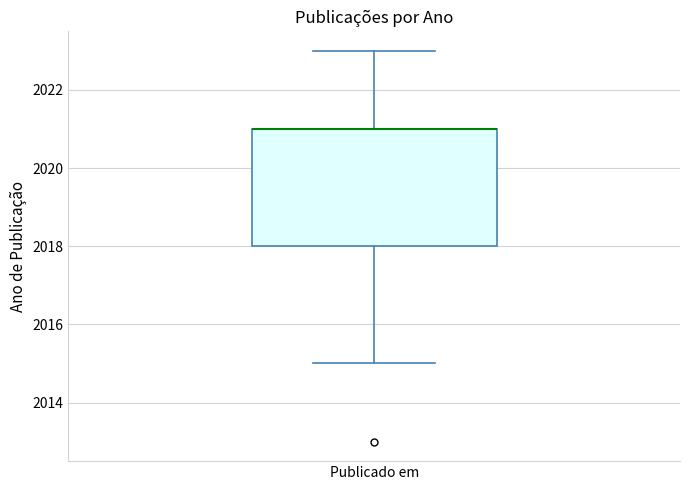

Where does the lower whisker of the box for Publicado em end on the y-axis? The values are not printed on the chart, so give them approximately, as read against the axis.

2015